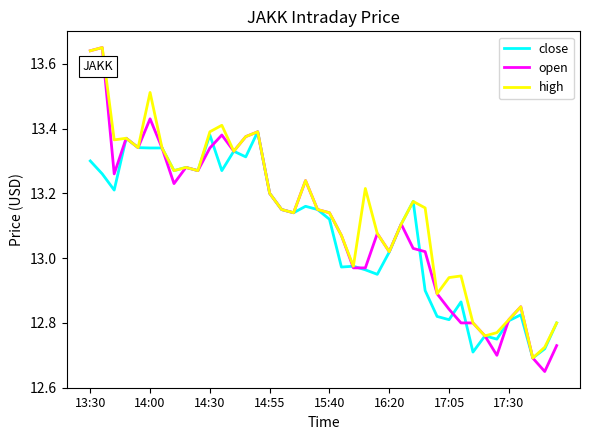

Is this an area chart (filled region under the line)?

No